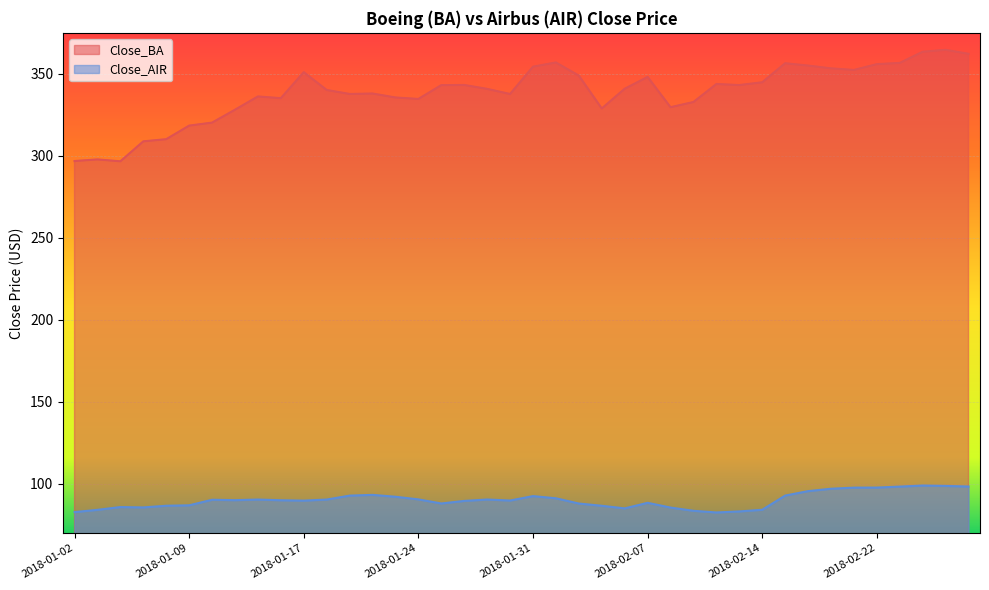

Reading left to right, list all the values displayed in this chart.

Close_BA: 2018-01-02=296.8	2018-01-03=297.8	2018-01-04=296.7	2018-01-05=308.8	2018-01-08=310.1	2018-01-09=318.4	2018-01-10=320.3	2018-01-11=328.1	2018-01-12=336.2	2018-01-16=335.2	2018-01-17=351.0	2018-01-18=340.2	2018-01-19=337.7	2018-01-22=338.0	2018-01-23=335.6	2018-01-24=334.7	2018-01-25=343.1	2018-01-26=343.2	2018-01-29=340.8	2018-01-30=337.7	2018-01-31=354.4	2018-02-01=356.9	2018-02-02=348.9	2018-02-05=328.9	2018-02-06=340.9	2018-02-07=348.1	2018-02-08=329.7	2018-02-09=332.8	2018-02-12=343.8	2018-02-13=343.2	2018-02-14=344.9	2018-02-15=356.5	2018-02-16=355.0	2018-02-20=353.4	2018-02-21=352.4	2018-02-22=355.9	2018-02-23=356.7	2018-02-26=363.5	2018-02-27=364.6	2018-02-28=362.2
Close_AIR: 2018-01-02=82.8	2018-01-03=84.1	2018-01-04=85.8	2018-01-05=85.6	2018-01-08=86.6	2018-01-09=86.9	2018-01-10=90.3	2018-01-11=90.0	2018-01-12=90.4	2018-01-16=90.0	2018-01-17=89.7	2018-01-18=90.4	2018-01-19=92.8	2018-01-22=93.2	2018-01-23=92.1	2018-01-24=90.5	2018-01-25=88.0	2018-01-26=89.6	2018-01-29=90.4	2018-01-30=89.8	2018-01-31=92.5	2018-02-01=91.2	2018-02-02=88.0	2018-02-05=86.6	2018-02-06=85.0	2018-02-07=88.4	2018-02-08=85.5	2018-02-09=83.5	2018-02-12=82.5	2018-02-13=83.2	2018-02-14=84.2	2018-02-15=92.8	2018-02-16=95.5	2018-02-20=97.0	2018-02-21=97.7	2018-02-22=97.7	2018-02-23=98.3	2018-02-26=98.9	2018-02-27=98.7	2018-02-28=98.3